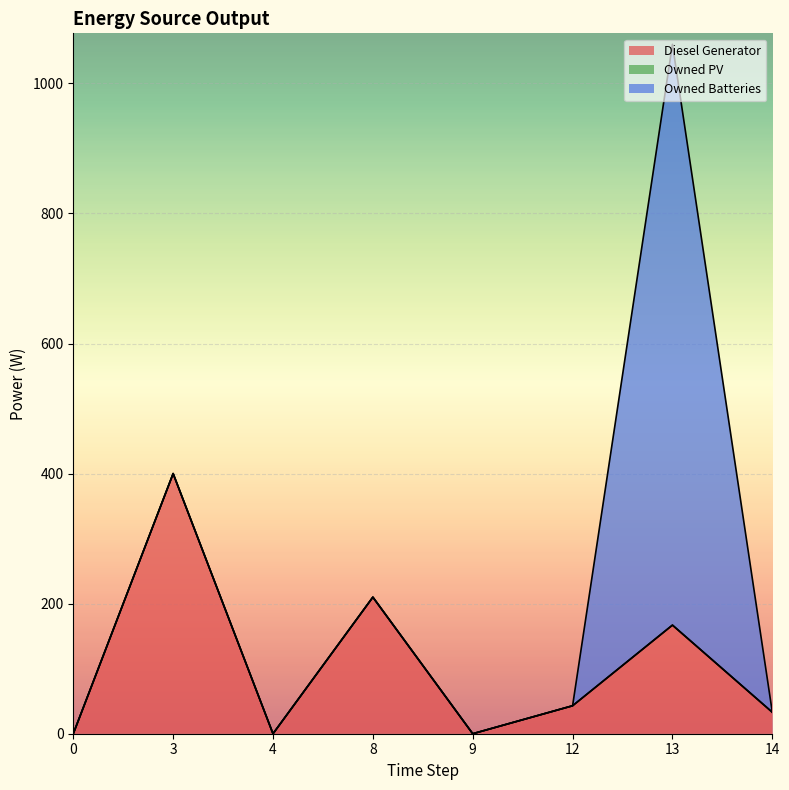

True or false: Owned Batteries has more than 0 interior local peaks.

True